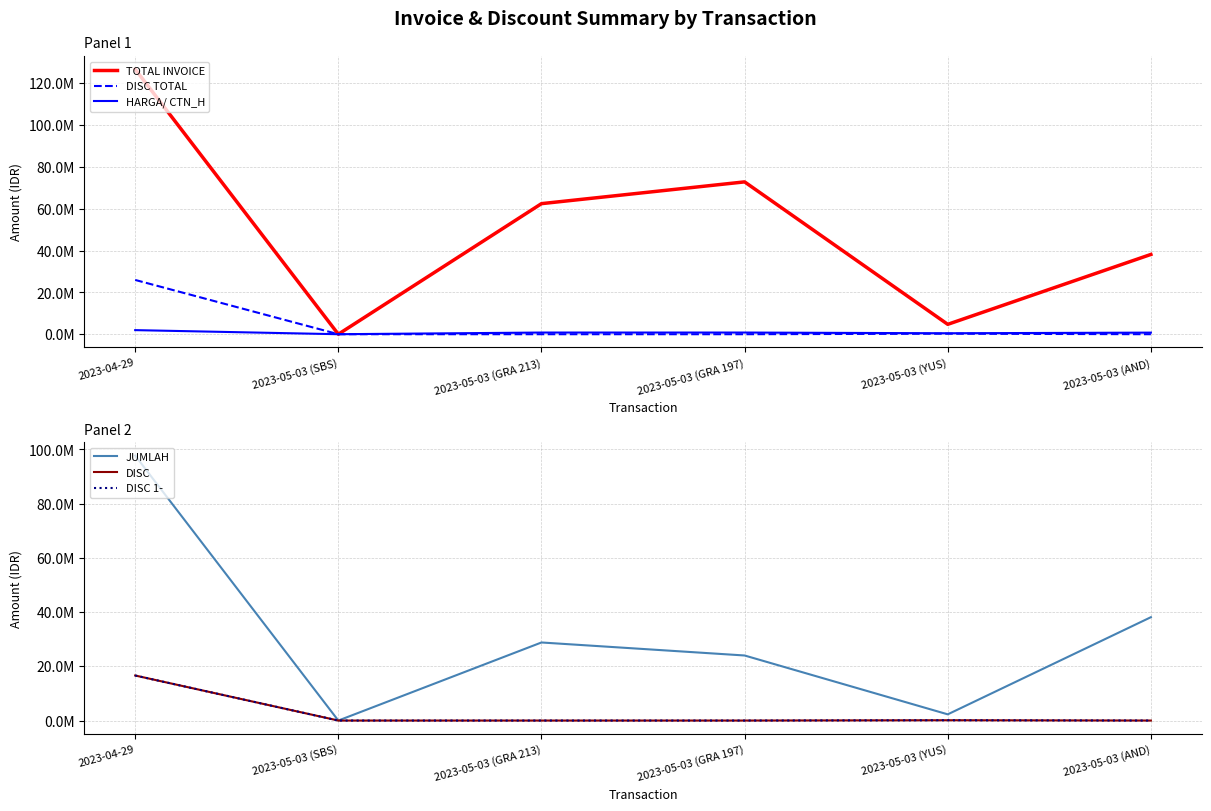

Is it true that DISC 1- equals 11554935 at 2023-04-29?

False